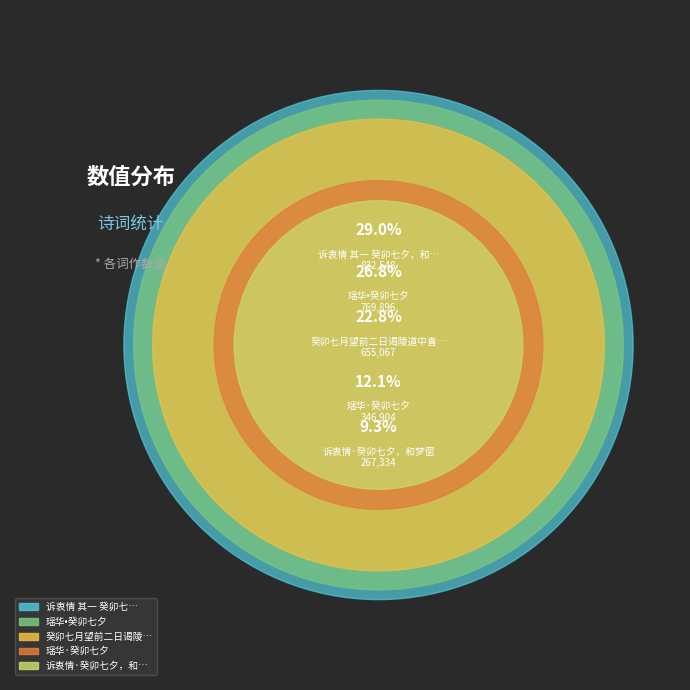

Which slice is the smallest?

诉衷情·癸卯七夕，和梦窗